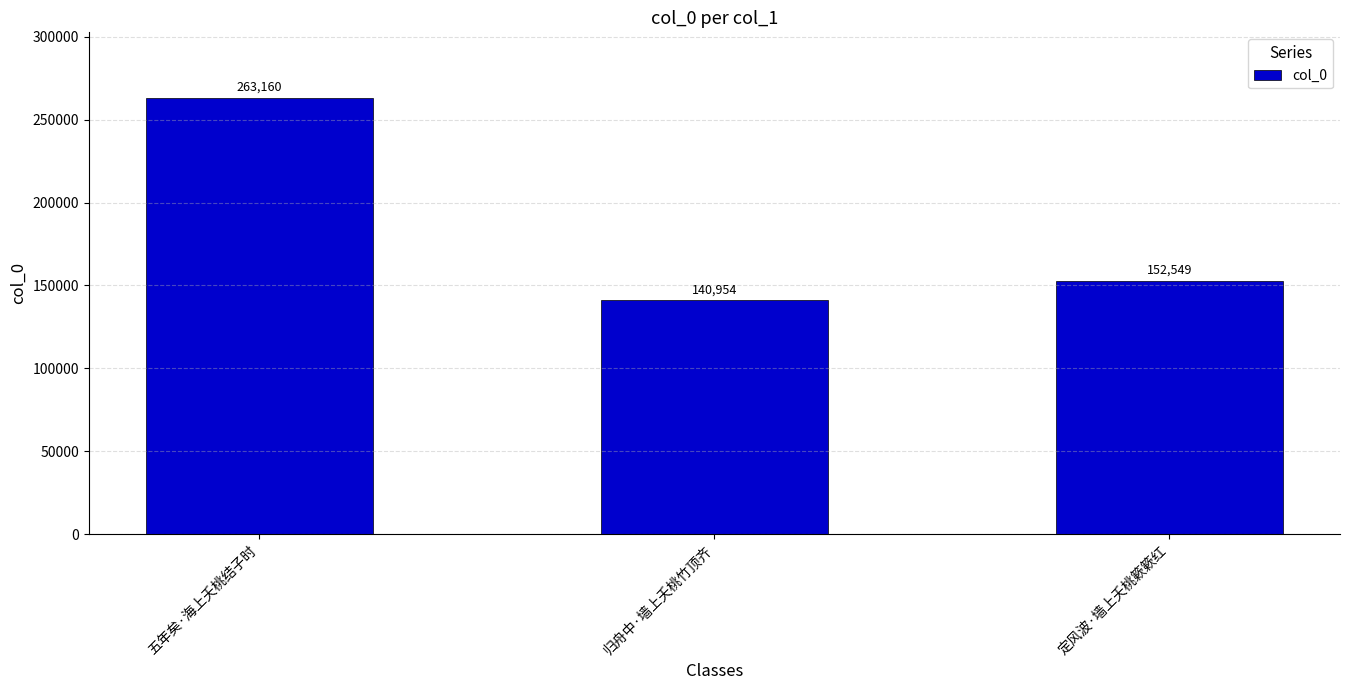

What is the difference between the values at 归舟中·墙上夭桃竹顶齐 and 五年矣·海上夭桃结子时?

122206